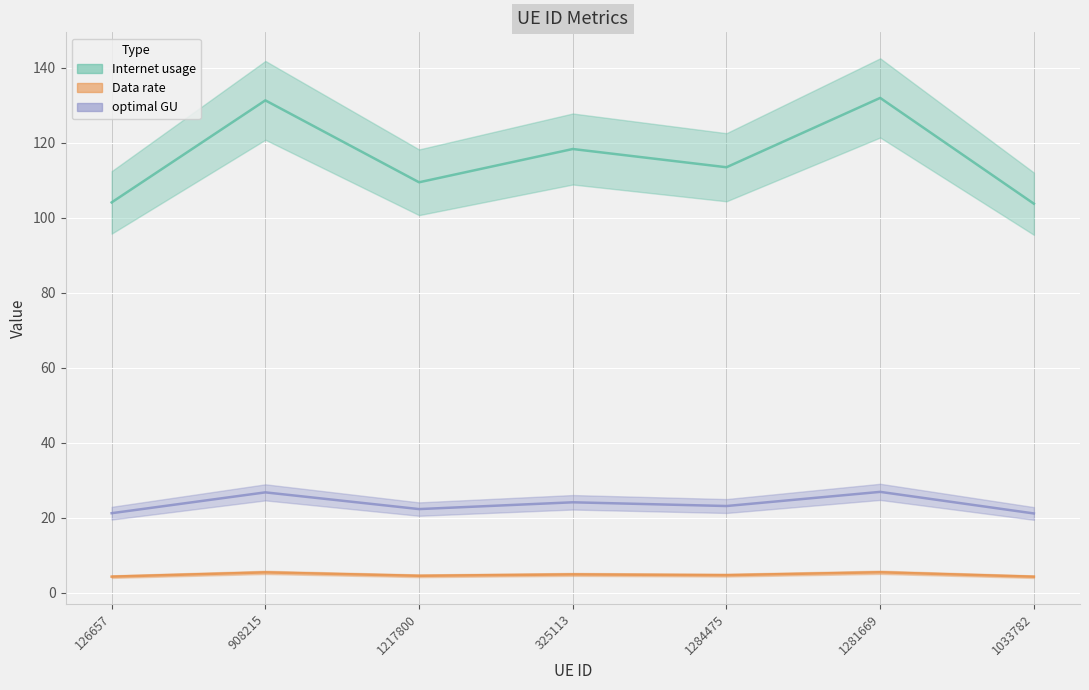

The Data rate series shows 4.7 at 1284475. True or false?

True